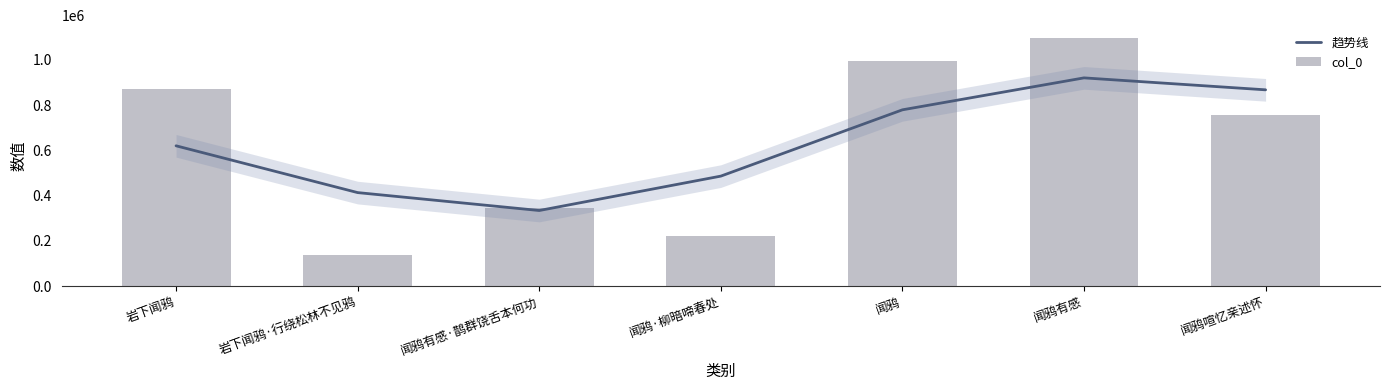

At which category is the sum across all series the highest?

闻鸦有感